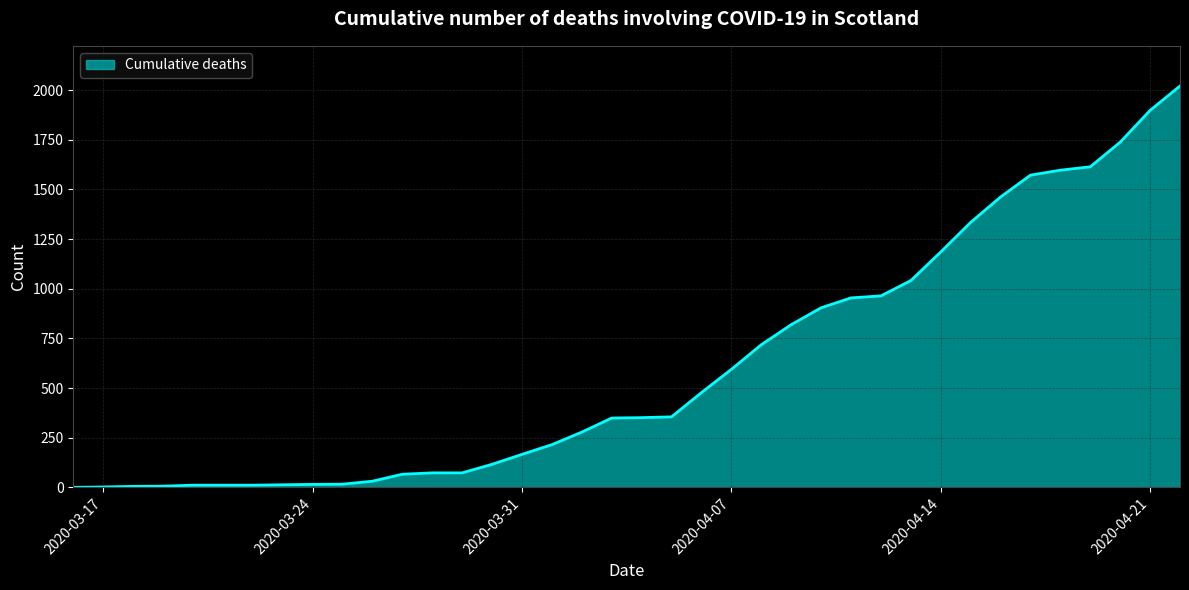

What is the difference between the maximum and minimum values?

2021